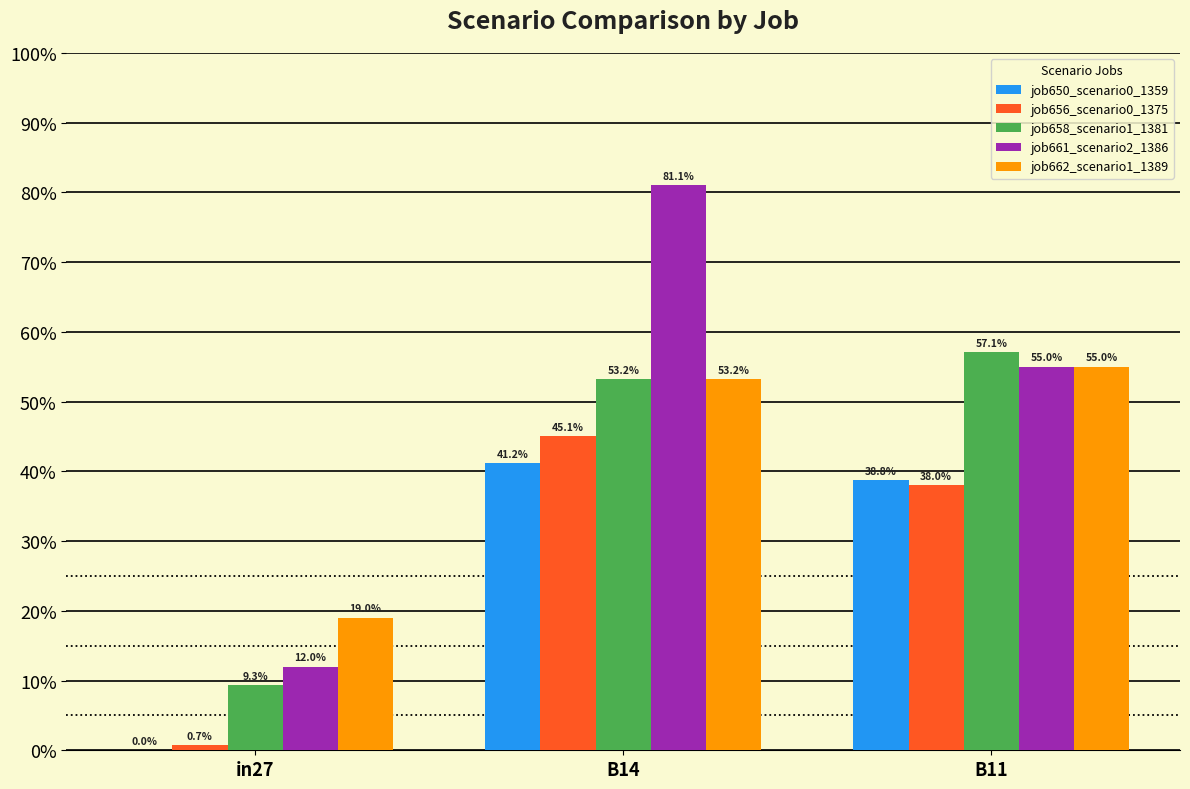

Which series has the largest total across all categories?

job661_scenario2_1386